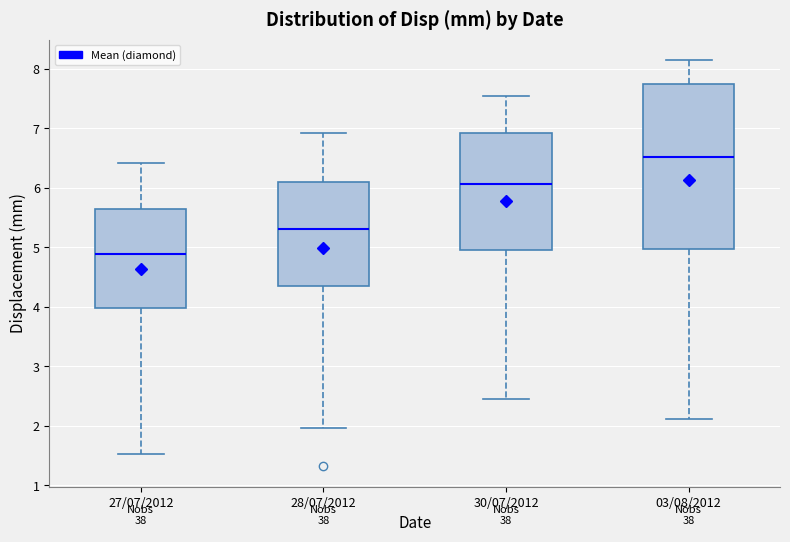

Reading left to right, read every box against the y-axis: the position of its median line, the range the box covers, and the ends of its whiskers. The values are not printed on the chart, so give them approximately, as read against the axis.

27/07/2012: median 4.9, box 4.0 to 5.6, whiskers 1.5 to 6.4
28/07/2012: median 5.3, box 4.3 to 6.1, whiskers 2.0 to 6.9
30/07/2012: median 6.1, box 5.0 to 6.9, whiskers 2.5 to 7.5
03/08/2012: median 6.5, box 5.0 to 7.7, whiskers 2.1 to 8.1